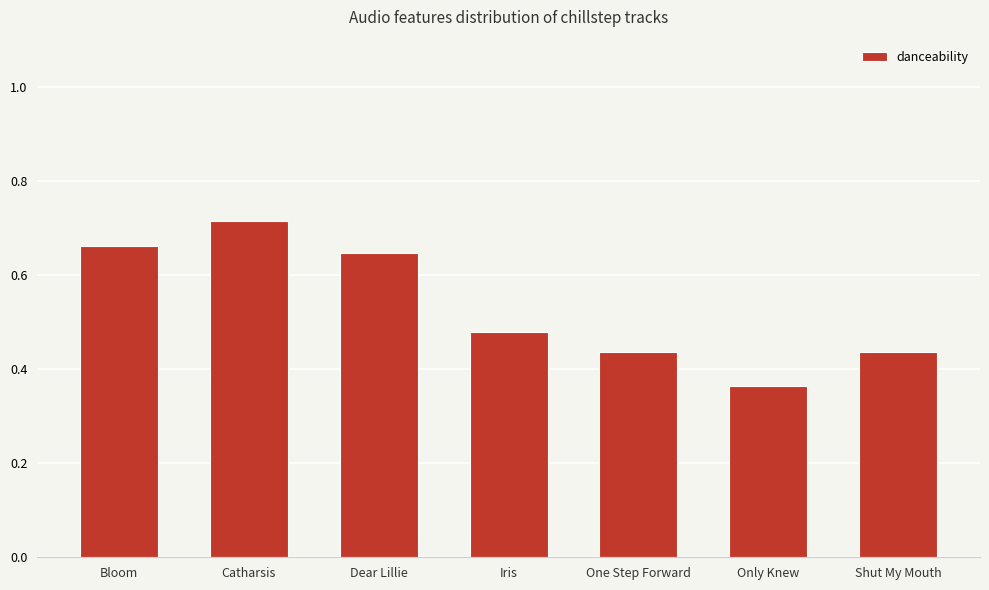

Does the chart contain stacked bars?

No